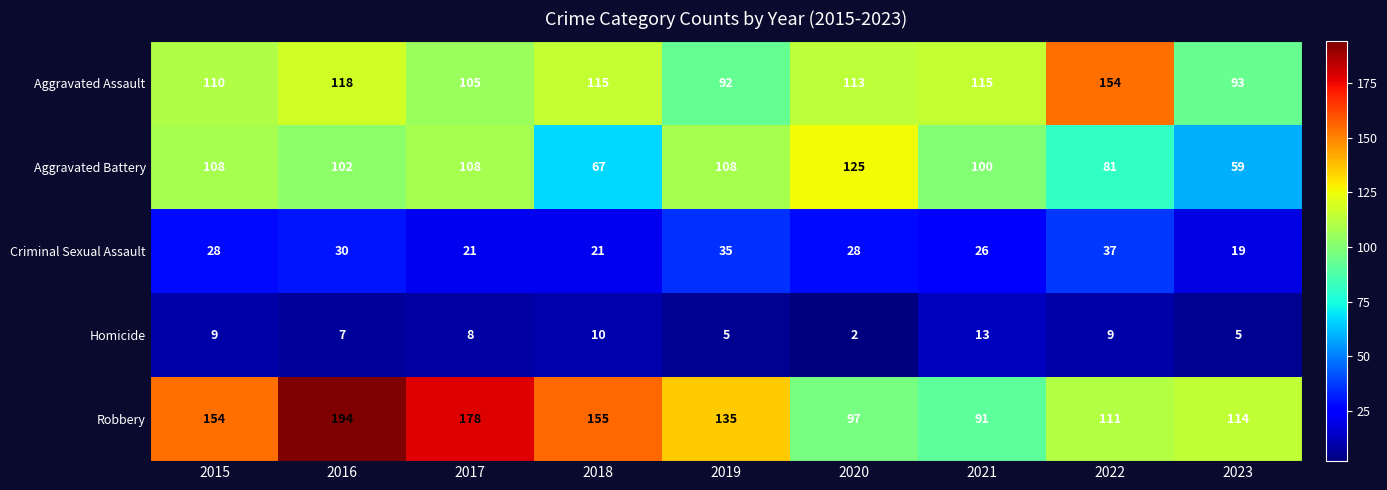

At which label does Robbery reach its peak?

2016